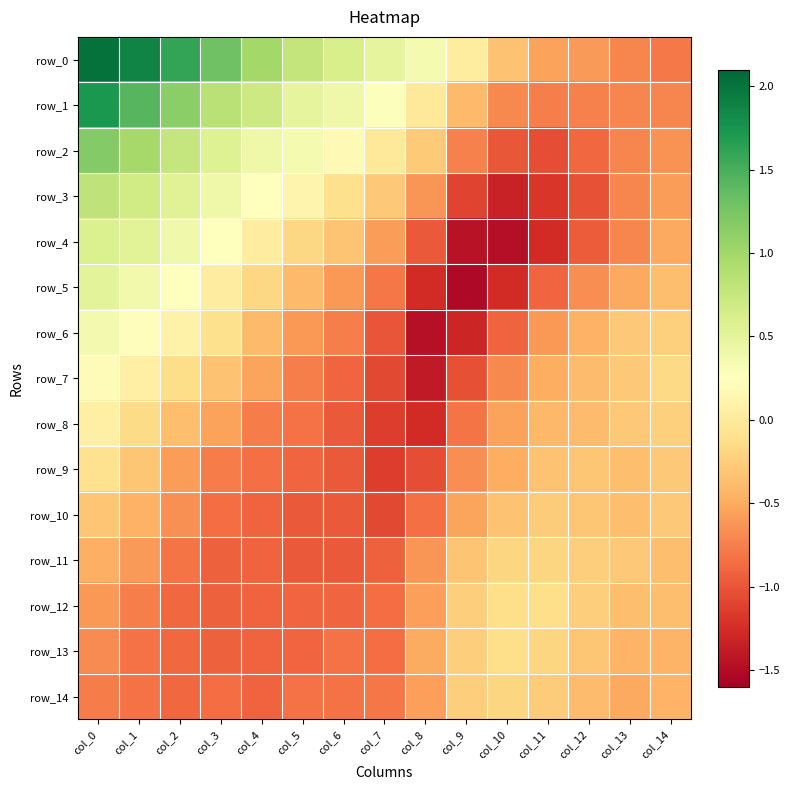

Reading left to right, what are all the values shown in this chart?

row_0: col_0=2.0	col_1=1.9	col_2=1.6	col_3=1.3	col_4=1.0	col_5=0.8	col_6=0.6	col_7=0.5	col_8=0.3	col_9=0.0	col_10=-0.3	col_11=-0.5	col_12=-0.6	col_13=-0.7	col_14=-0.8
row_1: col_0=1.7	col_1=1.4	col_2=1.1	col_3=0.8	col_4=0.7	col_5=0.5	col_6=0.4	col_7=0.3	col_8=-0.0	col_9=-0.4	col_10=-0.7	col_11=-0.8	col_12=-0.7	col_13=-0.7	col_14=-0.7
row_2: col_0=1.2	col_1=1.0	col_2=0.8	col_3=0.6	col_4=0.4	col_5=0.3	col_6=0.2	col_7=-0.0	col_8=-0.3	col_9=-0.7	col_10=-1.0	col_11=-1.0	col_12=-0.9	col_13=-0.7	col_14=-0.6
row_3: col_0=0.8	col_1=0.7	col_2=0.5	col_3=0.4	col_4=0.3	col_5=0.1	col_6=-0.1	col_7=-0.3	col_8=-0.6	col_9=-1.1	col_10=-1.3	col_11=-1.2	col_12=-1.0	col_13=-0.7	col_14=-0.6
row_4: col_0=0.6	col_1=0.5	col_2=0.4	col_3=0.3	col_4=0.0	col_5=-0.2	col_6=-0.3	col_7=-0.6	col_8=-1.0	col_9=-1.4	col_10=-1.5	col_11=-1.3	col_12=-1.0	col_13=-0.7	col_14=-0.5
row_5: col_0=0.5	col_1=0.4	col_2=0.2	col_3=0.0	col_4=-0.2	col_5=-0.4	col_6=-0.6	col_7=-0.8	col_8=-1.3	col_9=-1.5	col_10=-1.3	col_11=-0.9	col_12=-0.7	col_13=-0.5	col_14=-0.4
row_6: col_0=0.4	col_1=0.2	col_2=0.1	col_3=-0.1	col_4=-0.4	col_5=-0.6	col_6=-0.8	col_7=-1.0	col_8=-1.5	col_9=-1.3	col_10=-0.9	col_11=-0.6	col_12=-0.5	col_13=-0.3	col_14=-0.2
row_7: col_0=0.2	col_1=0.1	col_2=-0.1	col_3=-0.3	col_4=-0.5	col_5=-0.8	col_6=-0.9	col_7=-1.1	col_8=-1.4	col_9=-1.0	col_10=-0.7	col_11=-0.5	col_12=-0.4	col_13=-0.3	col_14=-0.2
row_8: col_0=0.1	col_1=-0.2	col_2=-0.4	col_3=-0.6	col_4=-0.8	col_5=-0.8	col_6=-1.0	col_7=-1.1	col_8=-1.3	col_9=-0.8	col_10=-0.6	col_11=-0.4	col_12=-0.4	col_13=-0.3	col_14=-0.2
row_9: col_0=-0.1	col_1=-0.3	col_2=-0.6	col_3=-0.8	col_4=-0.8	col_5=-0.9	col_6=-1.0	col_7=-1.1	col_8=-1.0	col_9=-0.7	col_10=-0.5	col_11=-0.3	col_12=-0.3	col_13=-0.4	col_14=-0.3
row_10: col_0=-0.3	col_1=-0.5	col_2=-0.7	col_3=-0.8	col_4=-0.9	col_5=-1.0	col_6=-1.0	col_7=-1.1	col_8=-0.8	col_9=-0.5	col_10=-0.3	col_11=-0.3	col_12=-0.3	col_13=-0.4	col_14=-0.3
row_11: col_0=-0.5	col_1=-0.6	col_2=-0.8	col_3=-0.9	col_4=-0.9	col_5=-1.0	col_6=-1.0	col_7=-0.9	col_8=-0.6	col_9=-0.3	col_10=-0.2	col_11=-0.2	col_12=-0.2	col_13=-0.3	col_14=-0.4
row_12: col_0=-0.6	col_1=-0.8	col_2=-0.9	col_3=-0.9	col_4=-0.9	col_5=-0.9	col_6=-0.9	col_7=-0.9	col_8=-0.6	col_9=-0.2	col_10=-0.1	col_11=-0.1	col_12=-0.2	col_13=-0.4	col_14=-0.4
row_13: col_0=-0.7	col_1=-0.8	col_2=-0.9	col_3=-0.9	col_4=-0.9	col_5=-0.9	col_6=-0.8	col_7=-0.9	col_8=-0.5	col_9=-0.2	col_10=-0.1	col_11=-0.2	col_12=-0.3	col_13=-0.4	col_14=-0.4
row_14: col_0=-0.8	col_1=-0.8	col_2=-0.9	col_3=-0.8	col_4=-0.9	col_5=-0.8	col_6=-0.8	col_7=-0.8	col_8=-0.6	col_9=-0.2	col_10=-0.2	col_11=-0.3	col_12=-0.4	col_13=-0.5	col_14=-0.4